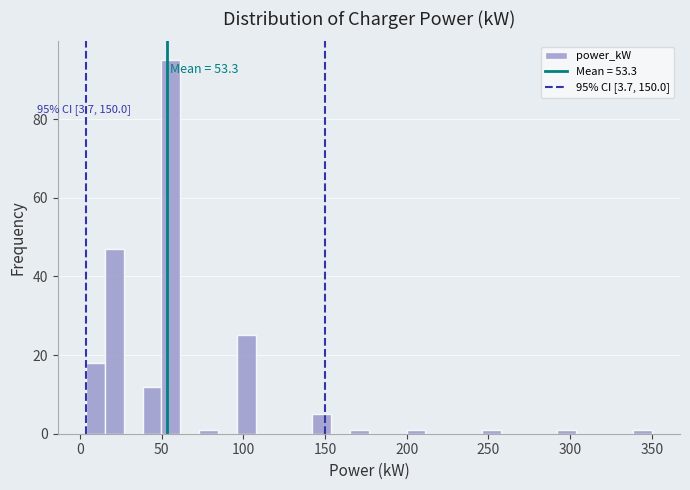

Around what value on the x-axis is the tallest bar? Give the approximate position of its centre, as read against the axis.

55